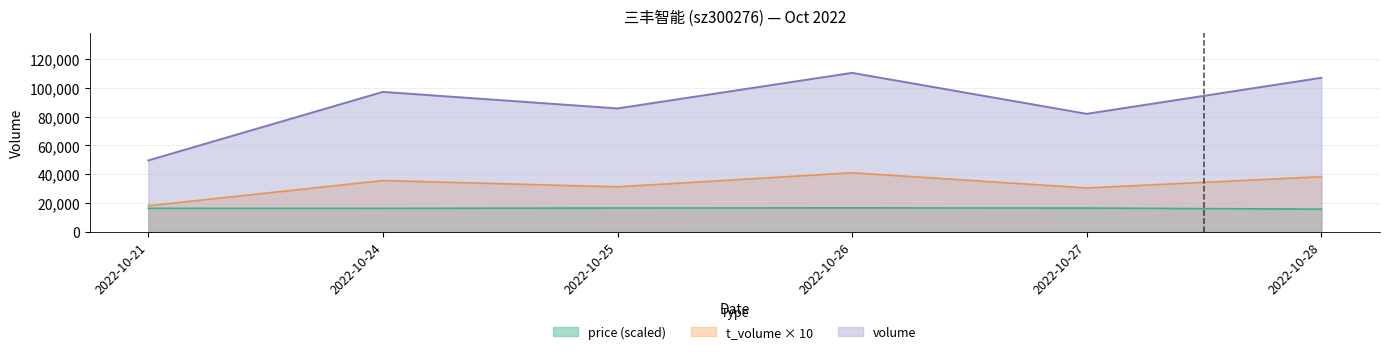

Which category has the lowest value in the t_volume series?

2022-10-21